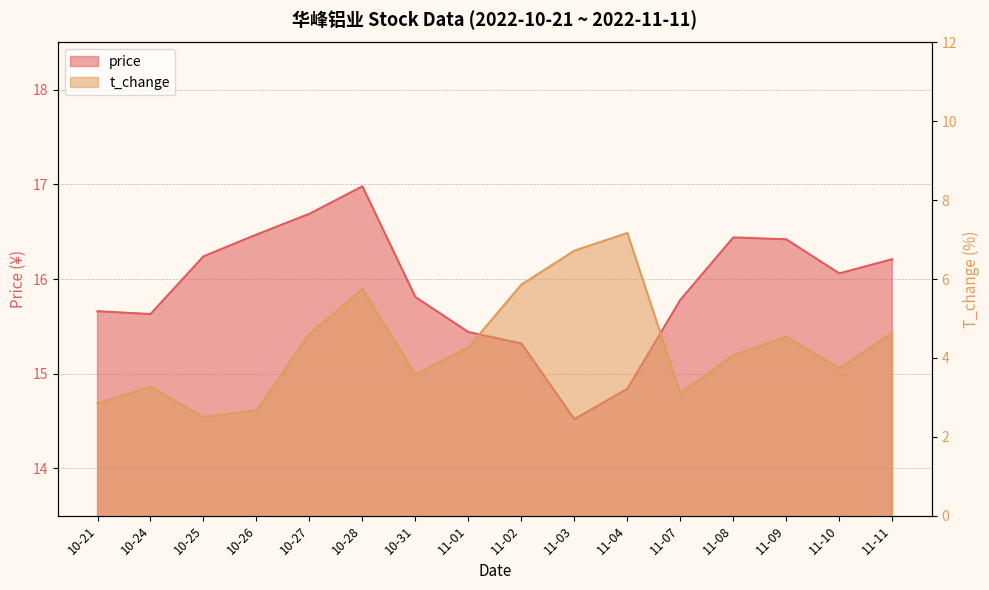

True or false: t_change has a value of 7.5 at 11-09.

False